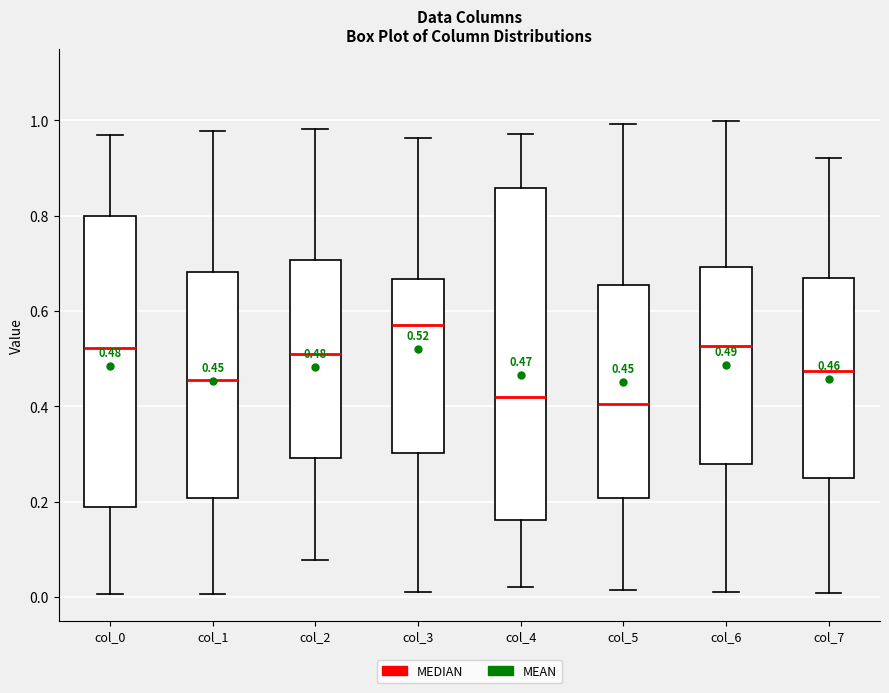

Which box is the tallest, from its lower edge to its upper edge?

col_4